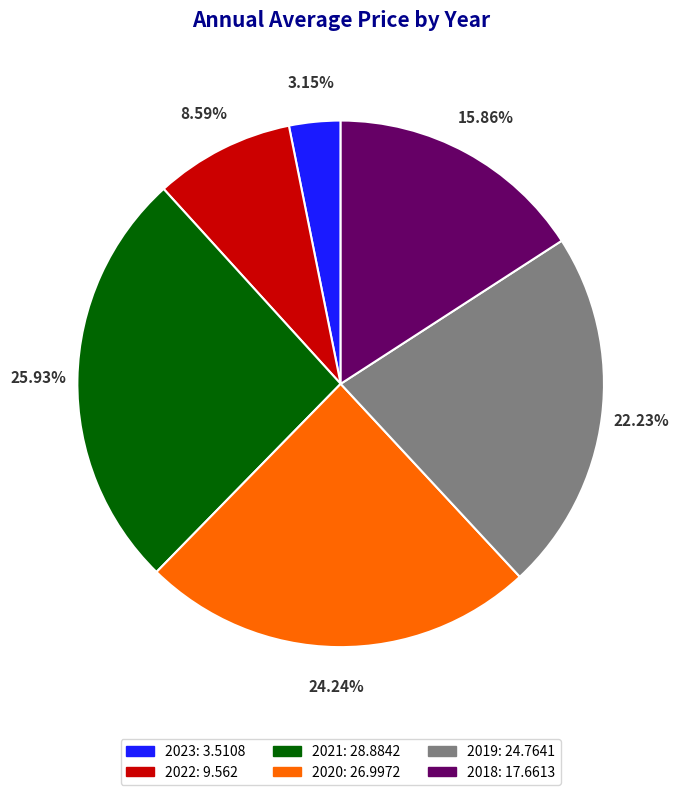

True or false: 2019 accounts for 33% of the total.

False